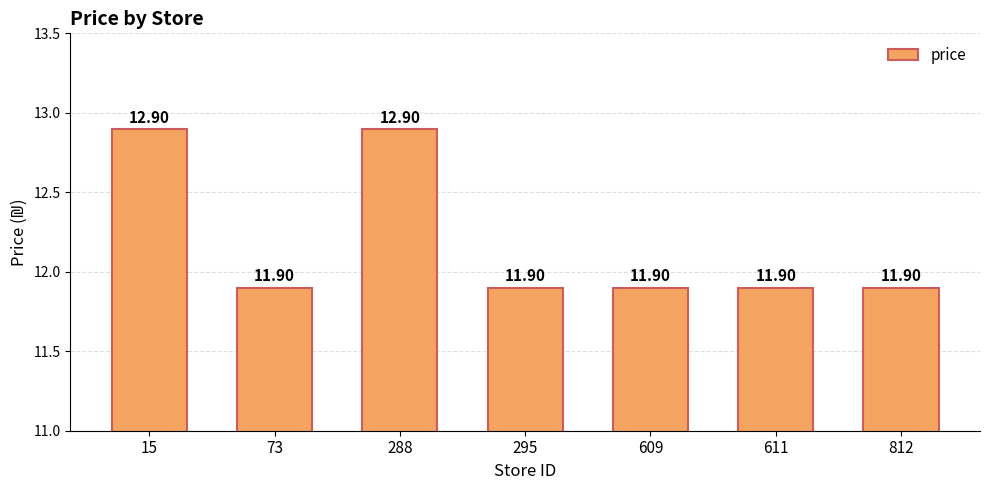

What is the sum of all values?

85.3